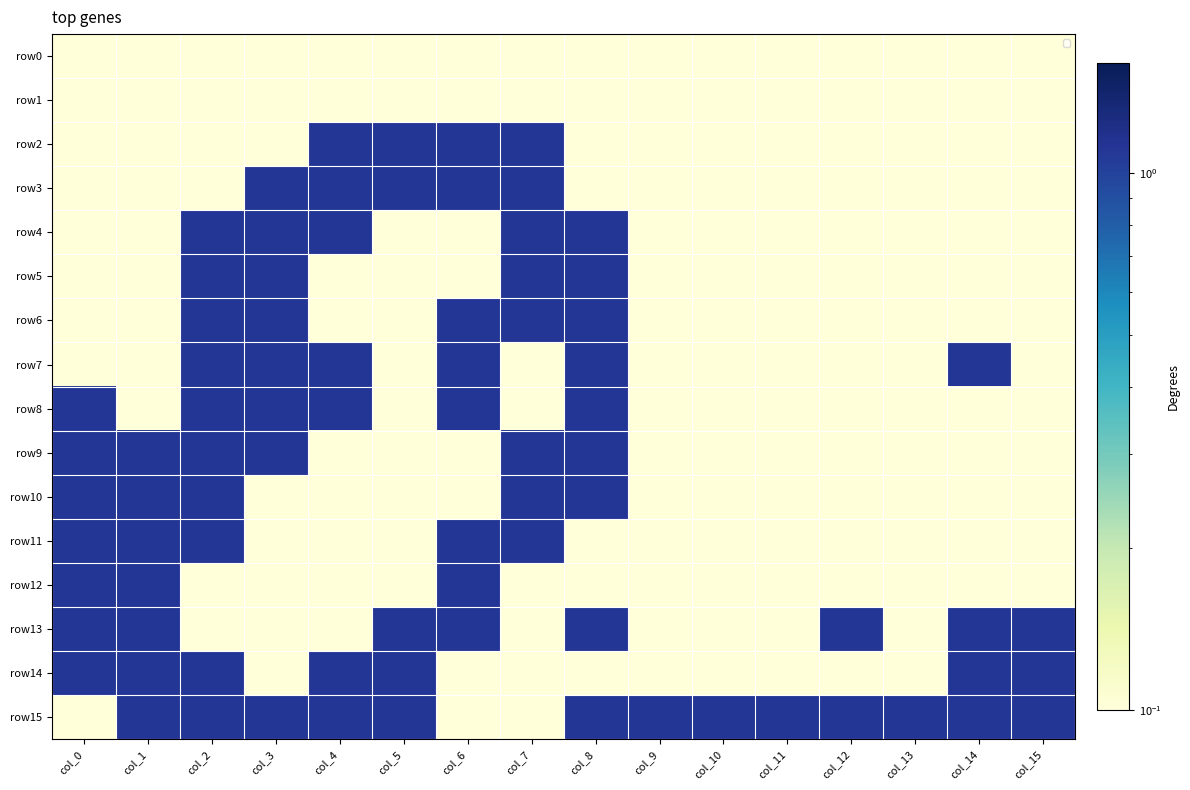

What is the greatest value displayed?

1.1